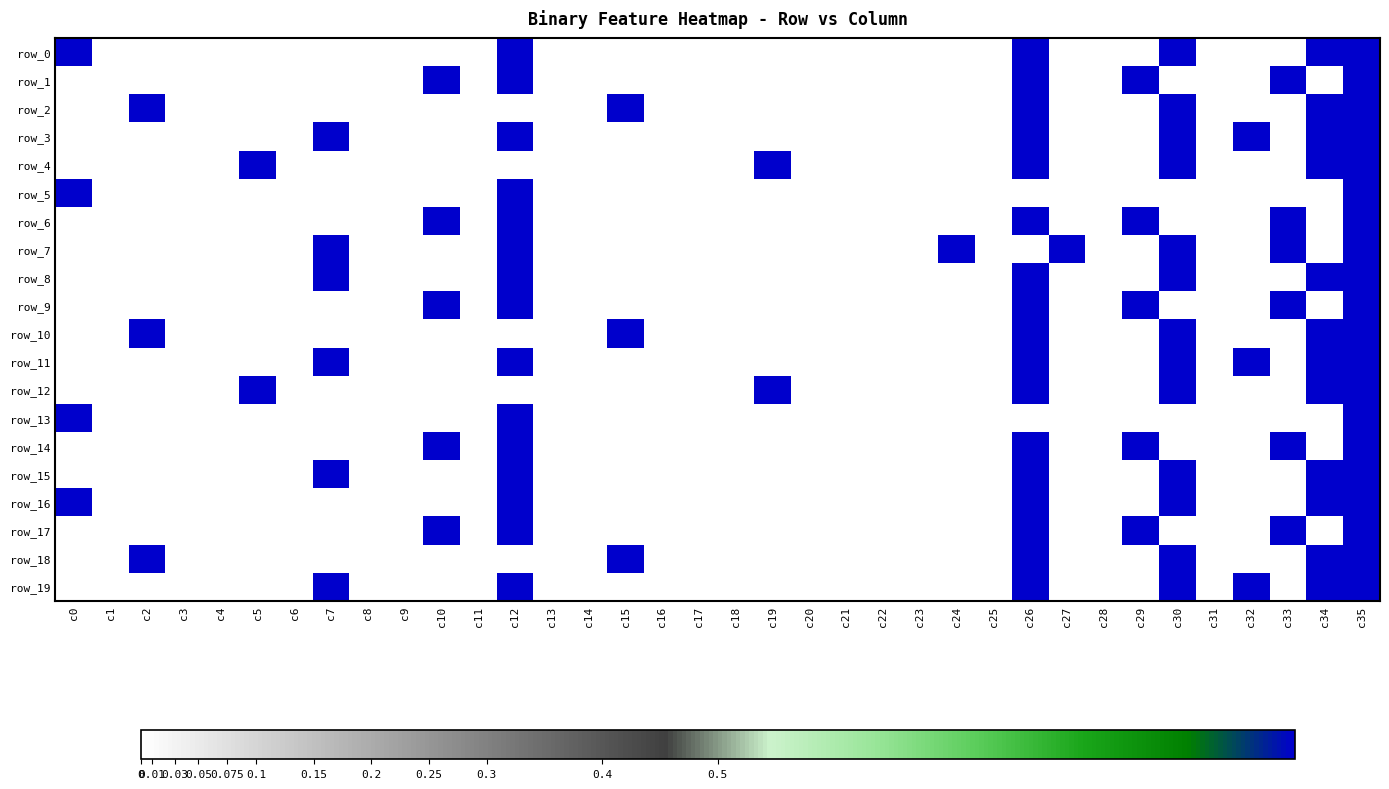

Rank the categories by row_9 value from lowest to highest.

c0, c1, c2, c3, c4, c5, c6, c7, c8, c9, c11, c13, c14, c15, c16, c17, c18, c19, c20, c21, c22, c23, c24, c25, c27, c28, c30, c31, c32, c34, c10, c12, c26, c29, c33, c35